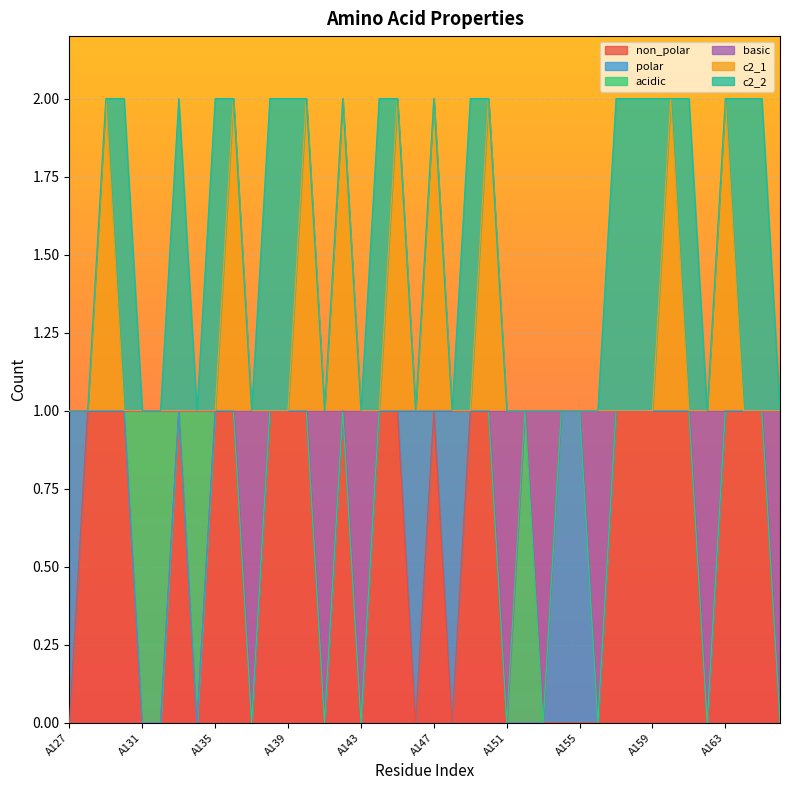

How many lines are shown in the chart?

6